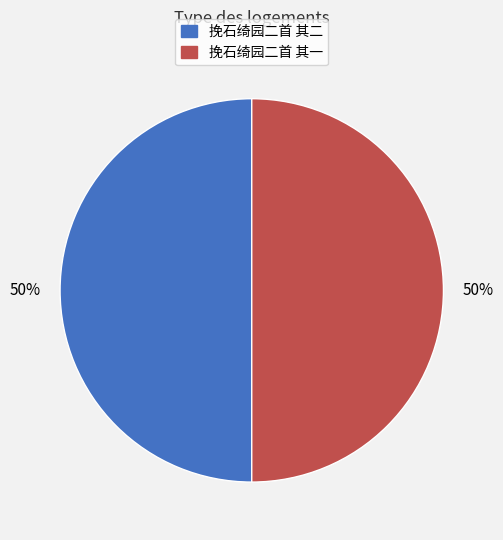

Do 挽石绮园二首 其一 and 挽石绮园二首 其二 together represent more than half of the pie?

Yes